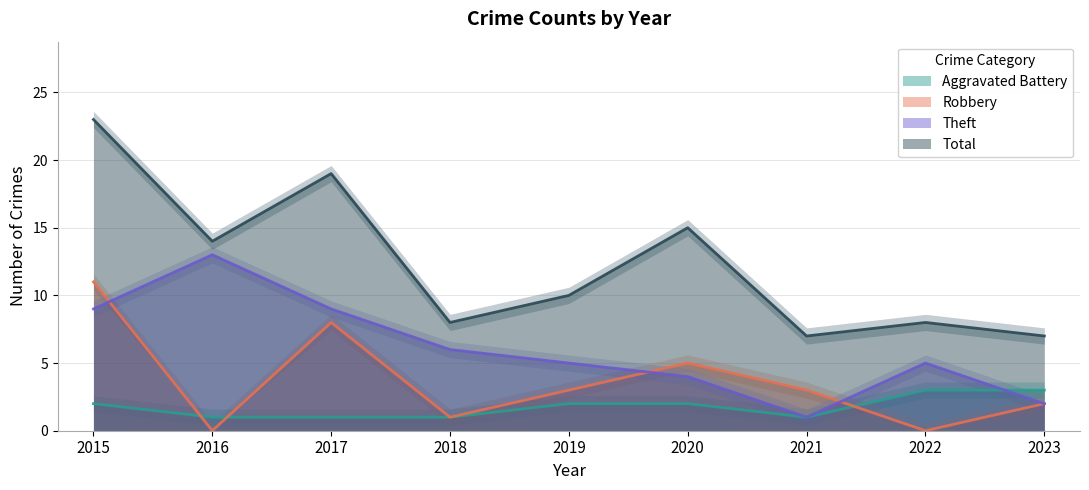

True or false: Total has a value of 8 at 2022.

True